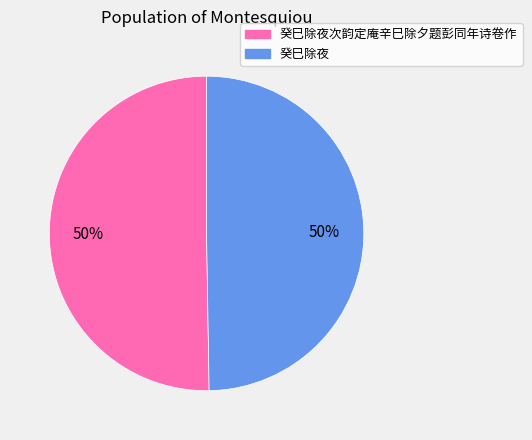

What percentage is the 癸巳除夜 slice, to the nearest percent?

50%